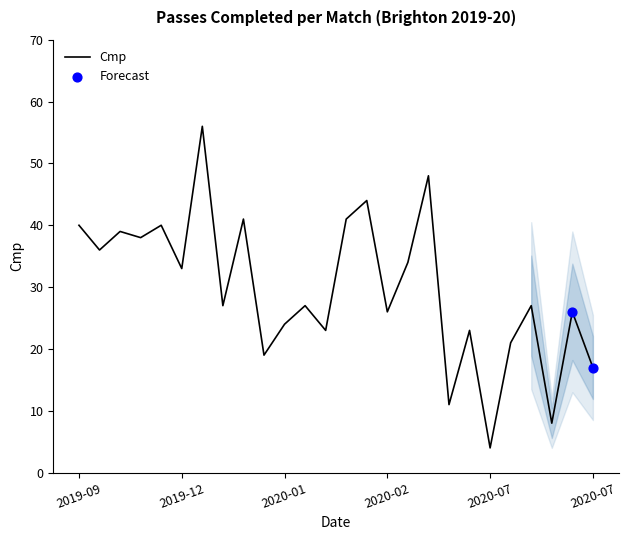

What is the difference between the maximum and minimum values?

52